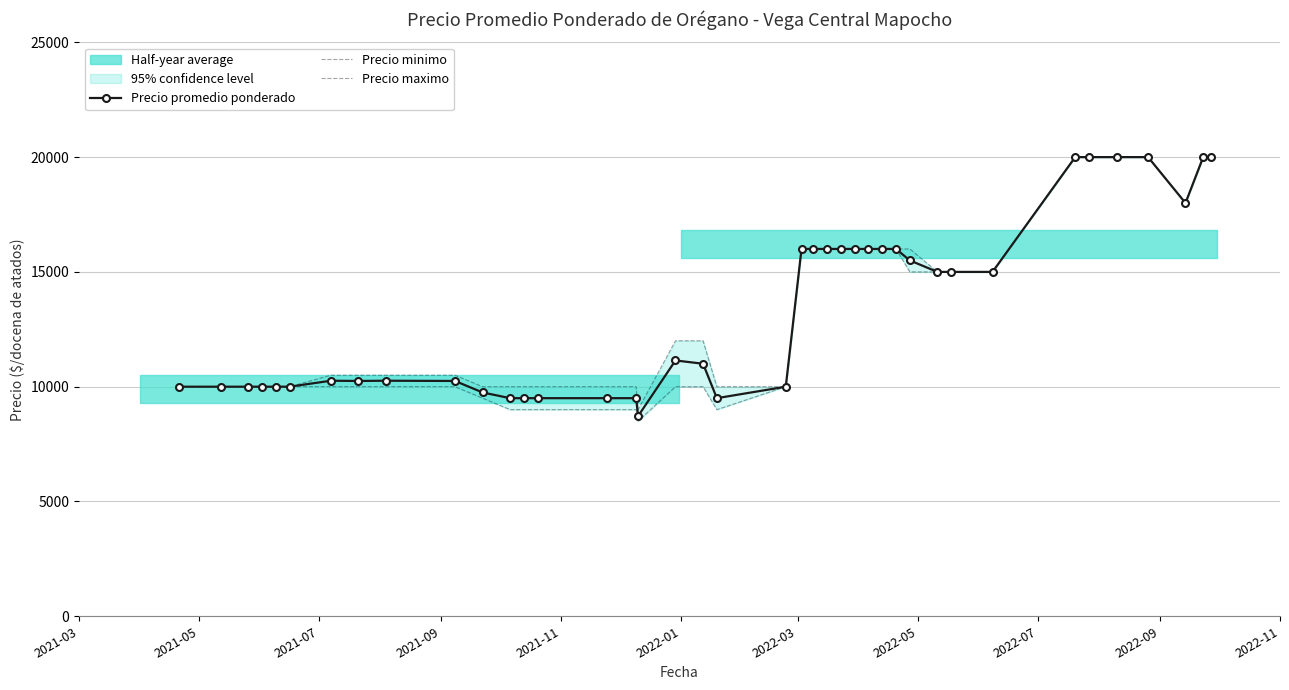

True or false: Precio maximo and Precio minimo cross at least once.

False